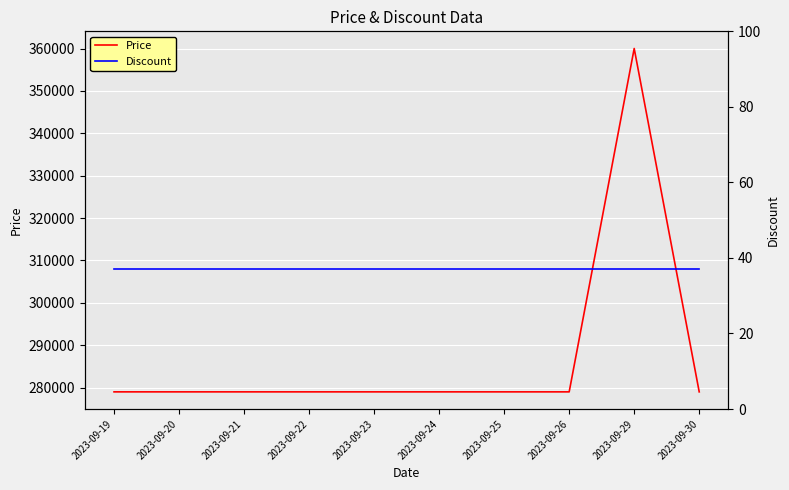

At 2023-09-22, list the series in order from smallest to largest.

Discount, Price